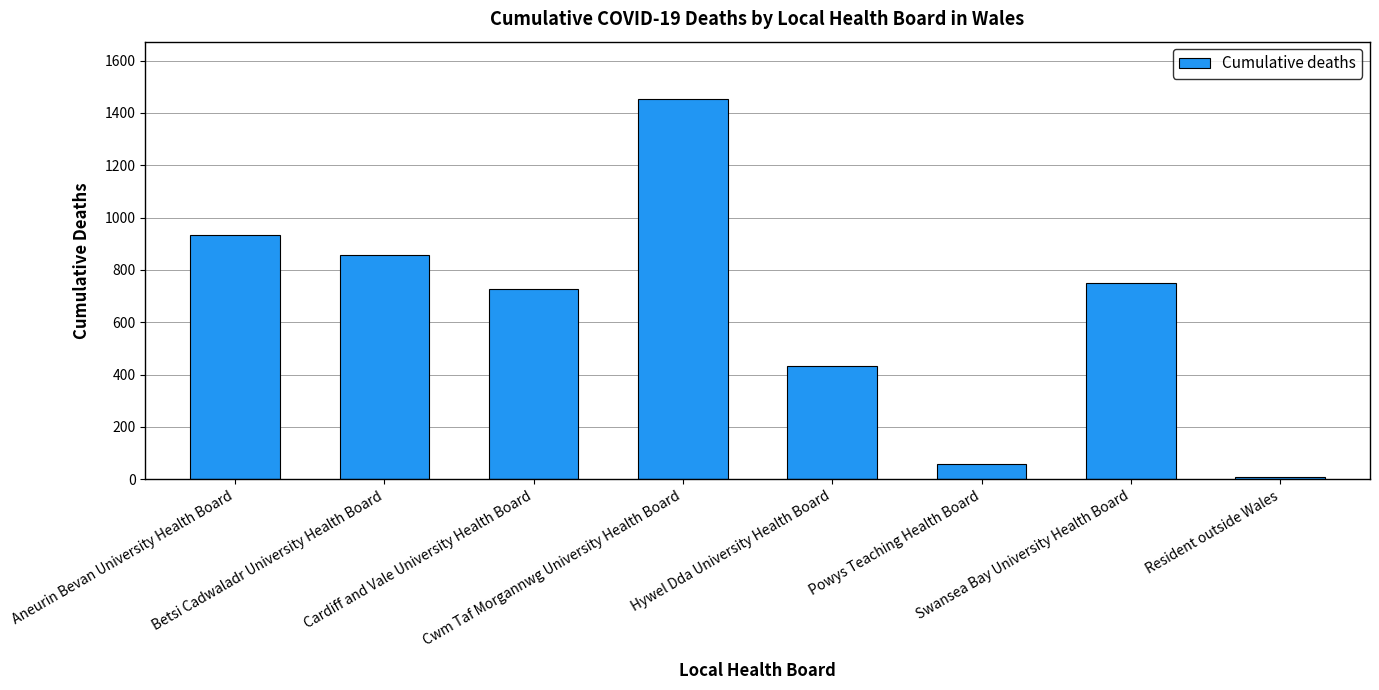

What is the value of the 4th bar from the left?

1454